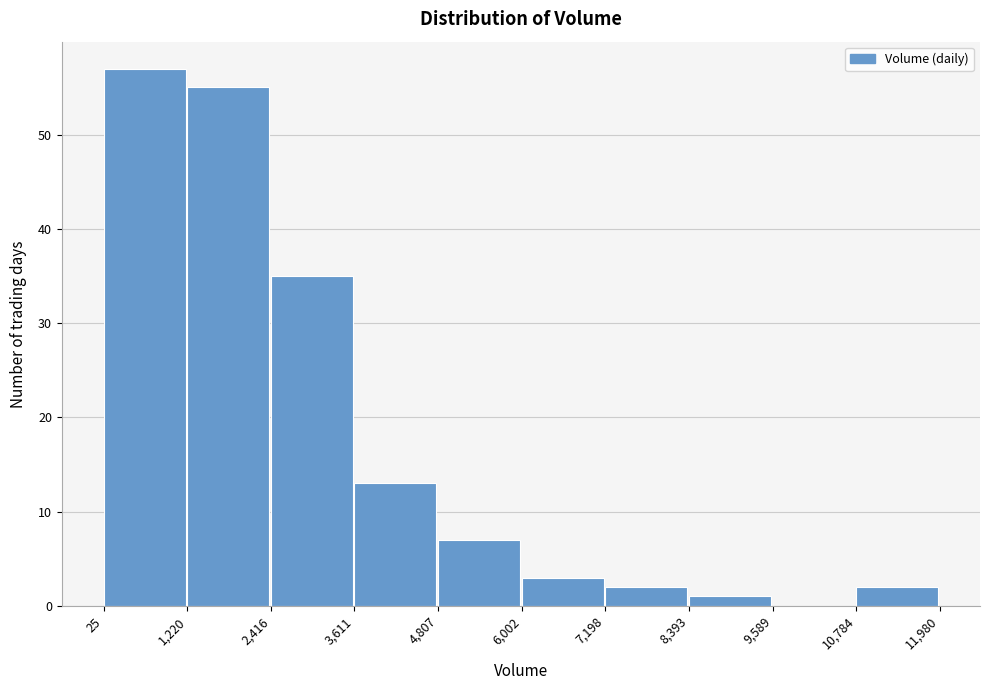

Reading left to right, transcribe this chart: for each bar, give the range it covers on the x-axis and its height. The values are not printed on the chart, so give them approximately, as read against the axis.

25 to 1,220: 57
1,220 to 2,416: 55
2,416 to 3,611: 35
3,611 to 4,807: 13
4,807 to 6,002: 7
6,002 to 7,198: 3
7,198 to 8,393: 2
8,393 to 9,589: 1
9,589 to 10,784: 0
10,784 to 11,980: 2